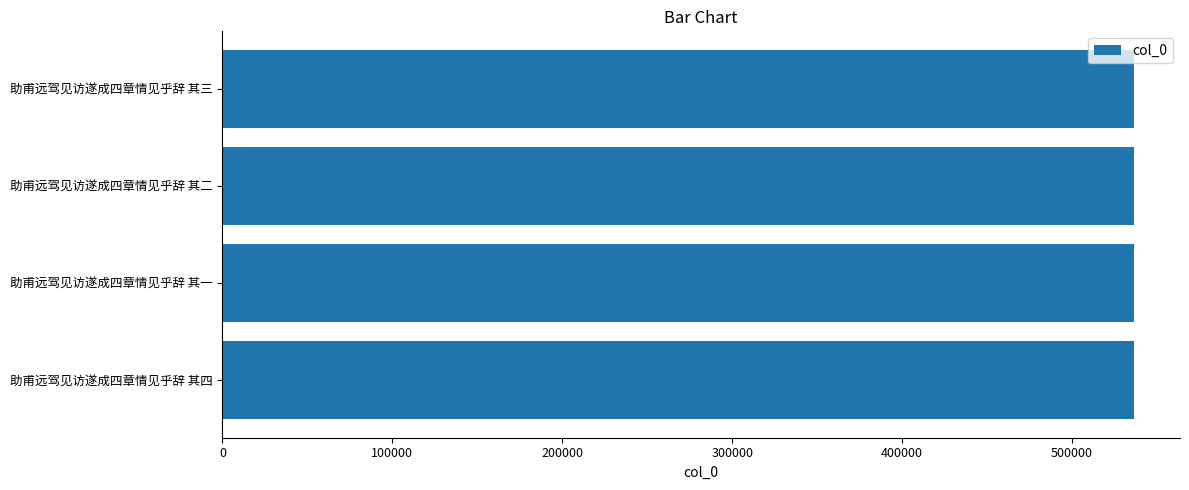

What is the ratio of the value at 助甫远驾见访遂成四章情见乎辞 其二 to the value at 助甫远驾见访遂成四章情见乎辞 其一?

1.0